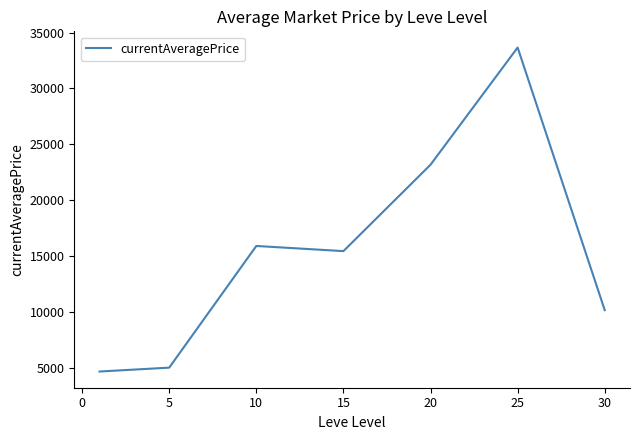

What is the smallest value displayed?

4684.0